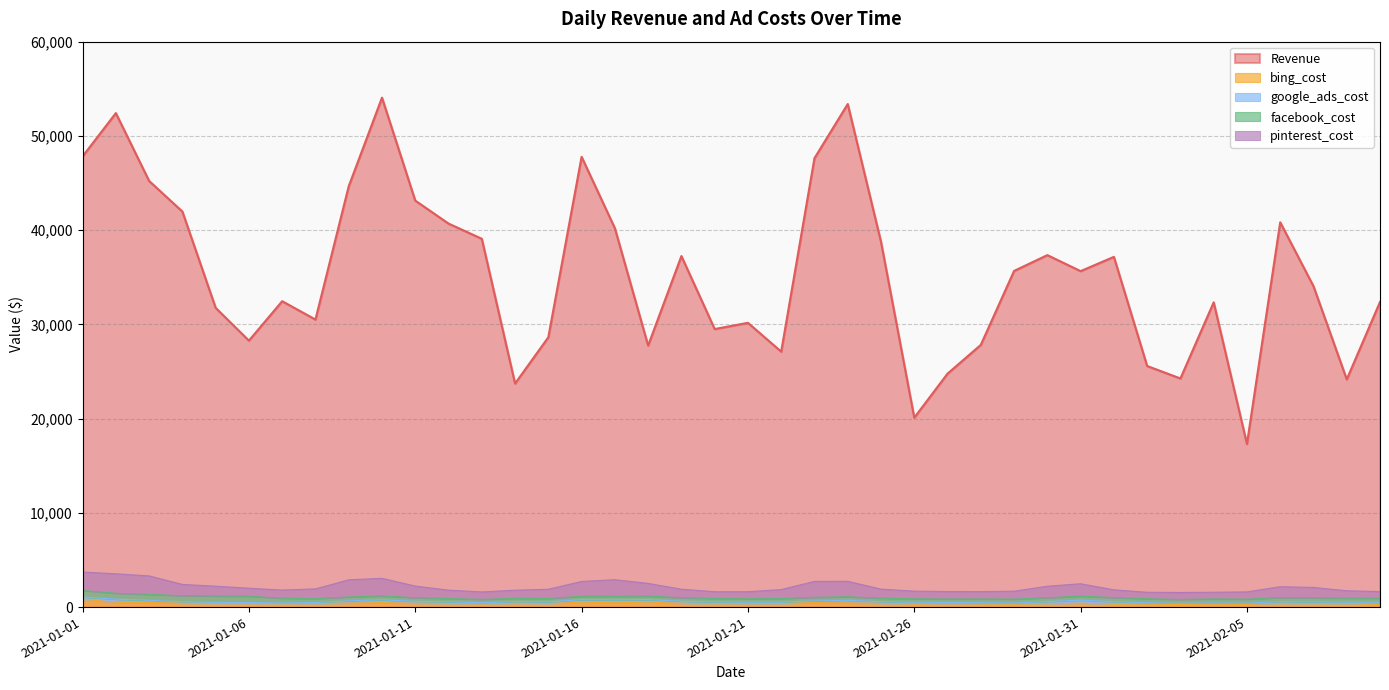

What is the average value of the bing_cost series?

390.1